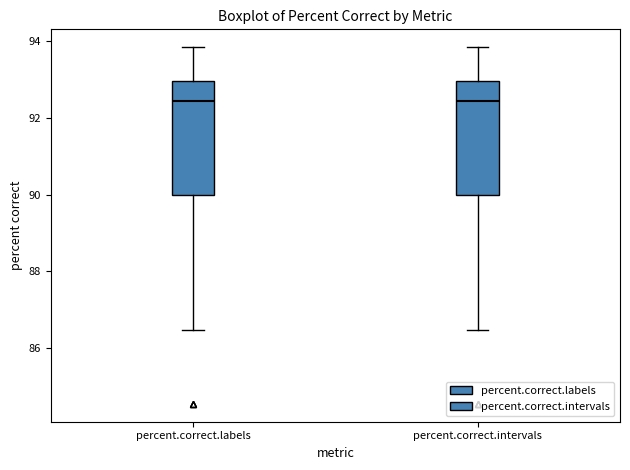

Reading left to right, read every box against the y-axis: the position of its median line, the range the box covers, and the ends of its whiskers. The values are not printed on the chart, so give them approximately, as read against the axis.

percent.correct.labels: median 92.4, box 90.0 to 93.0, whiskers 86.4 to 93.8
percent.correct.intervals: median 92.4, box 90.0 to 93.0, whiskers 86.4 to 93.8